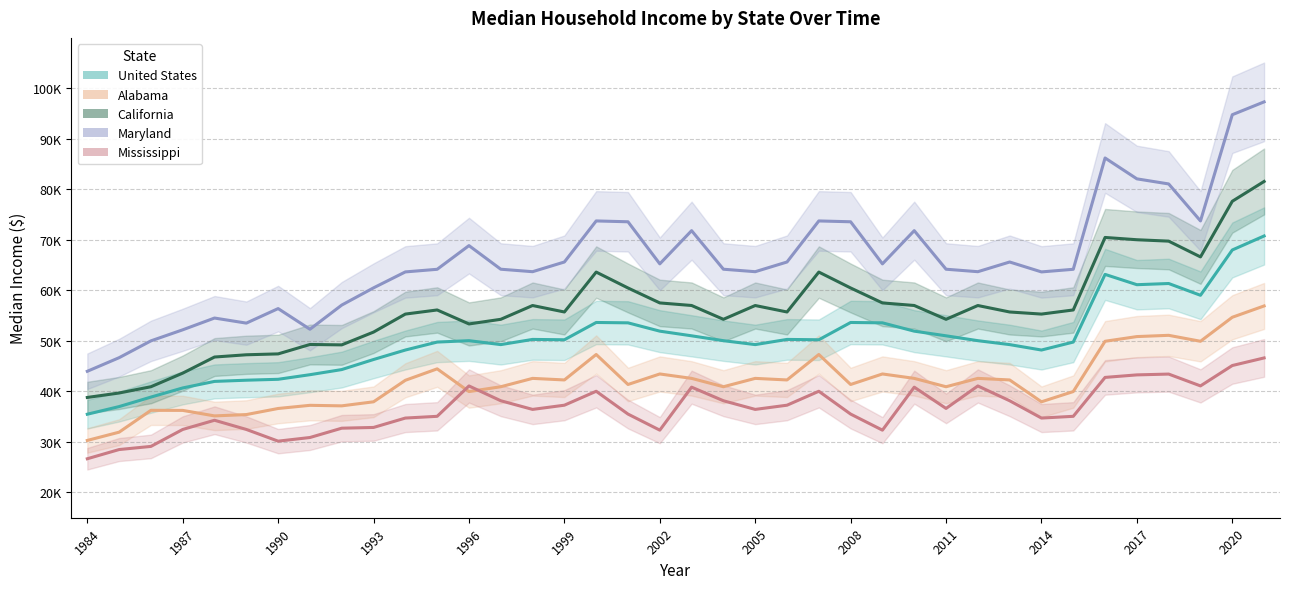

How many values in the Alabama series exceed 42278?

16